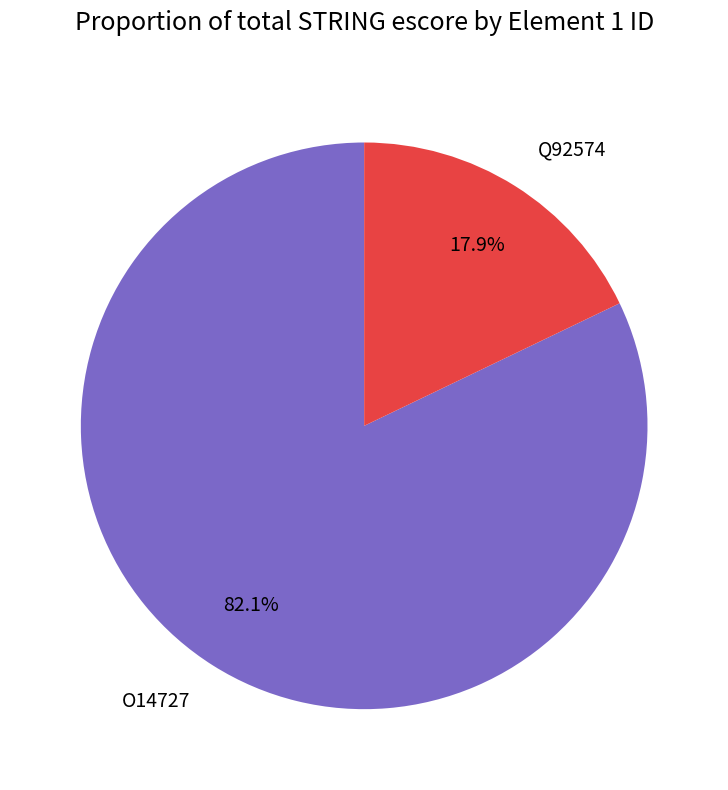

What portion of the pie excludes O14727?

17.9%